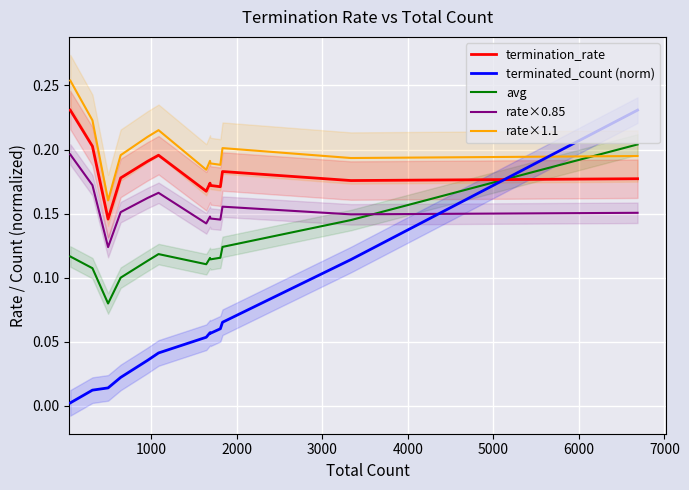

True or false: rate×1.1 and avg intersect in this chart.

True